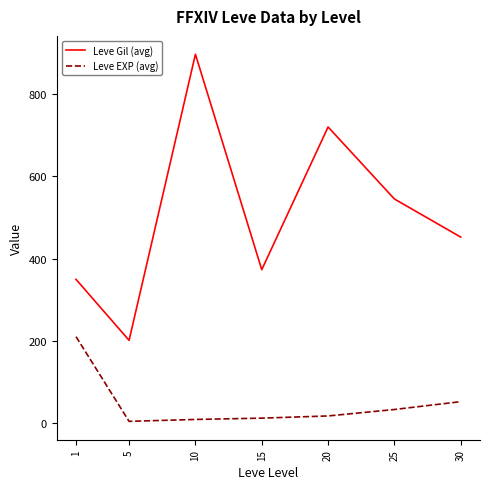

Which series has the largest total across all categories?

Leve Gil (avg)